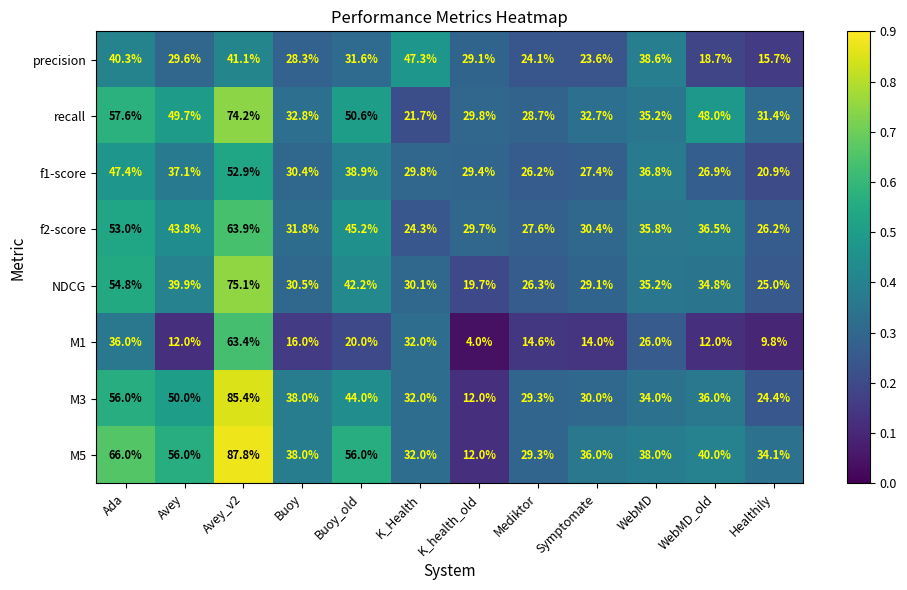

The M3 series shows 85.4 at Avey_v2. True or false?

True